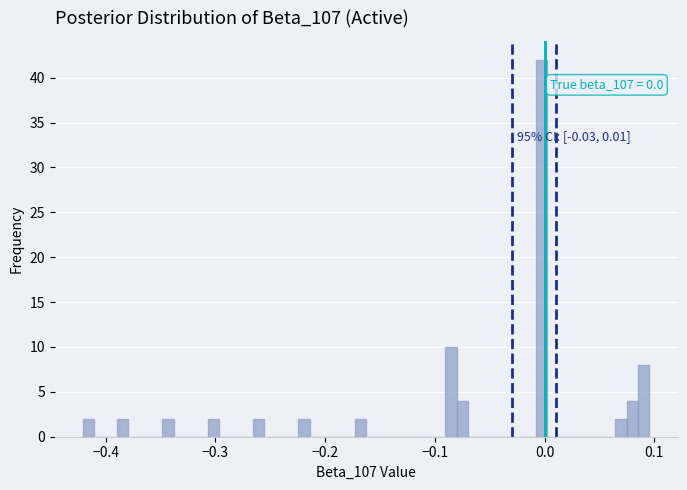

Read against the x-axis, roughly where is the centre of the tallest bar?

0.00